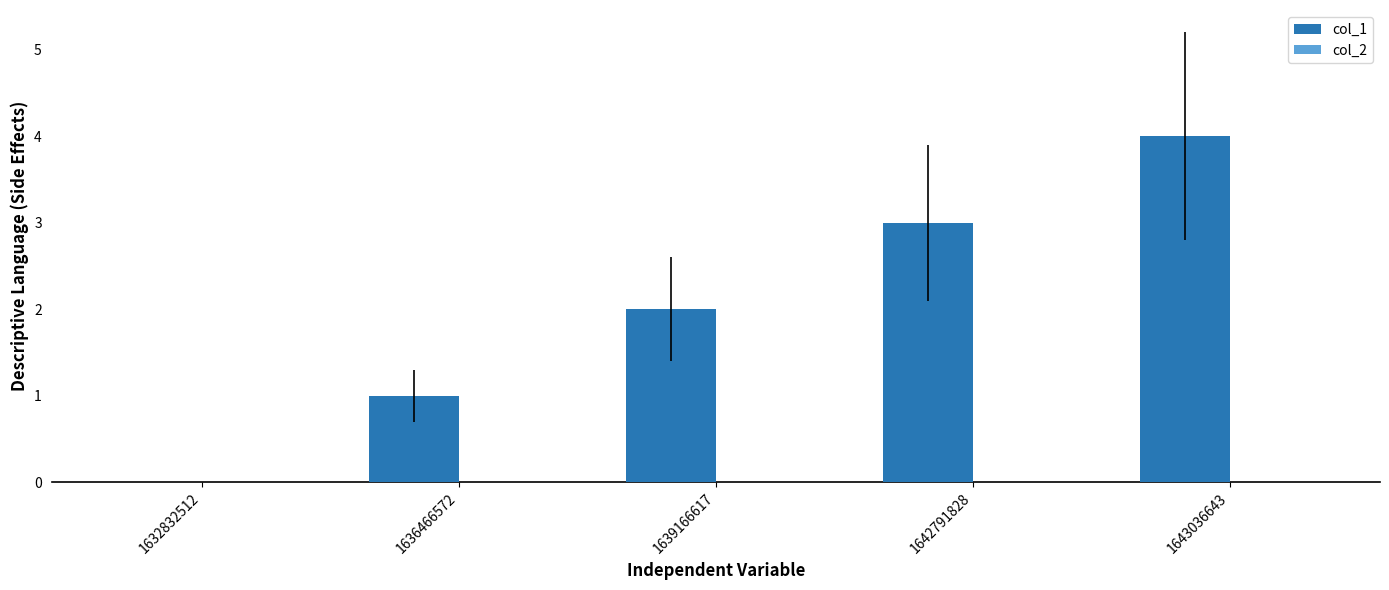

Read the value at 1643036643.

4